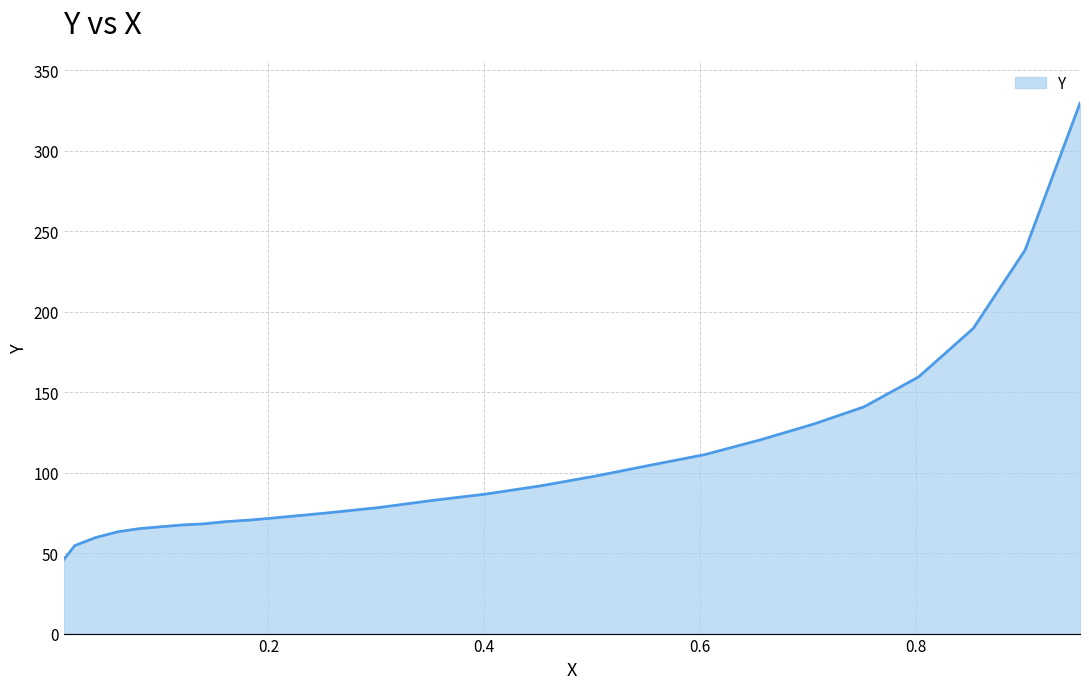

What is the sum of all values?

2737.6